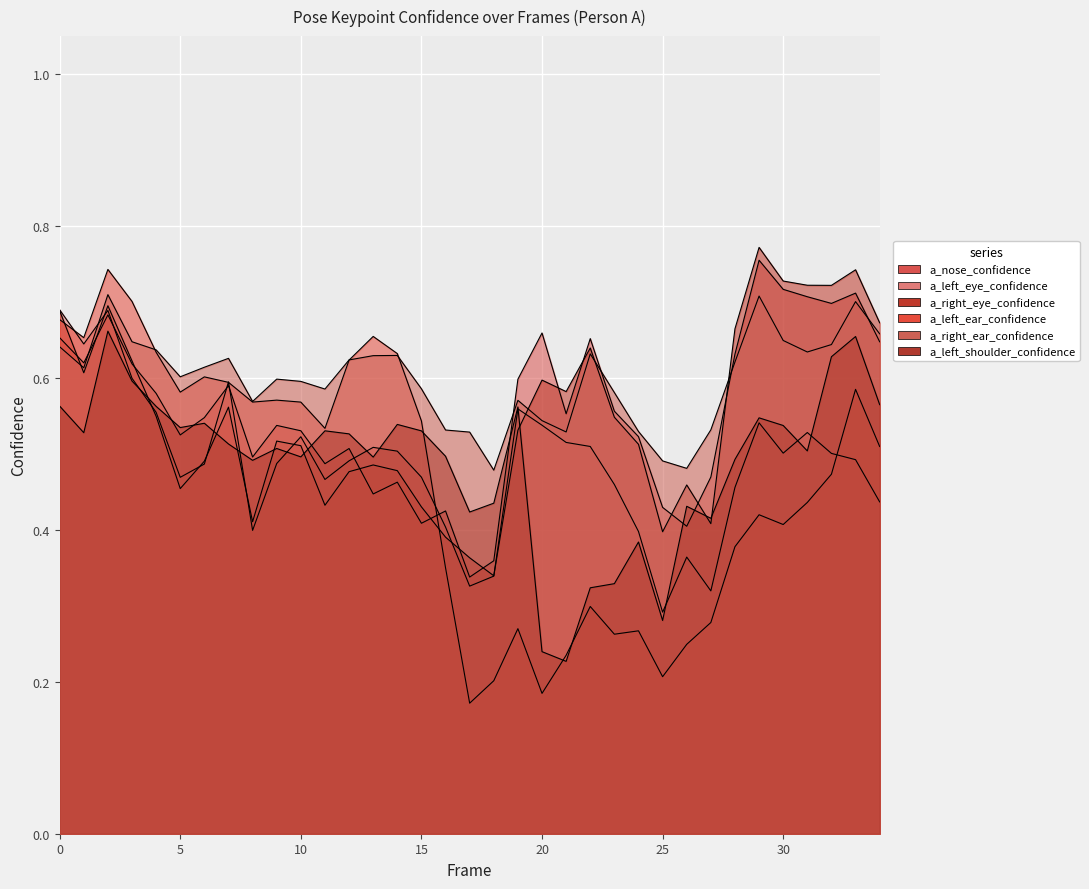

What are all the series names shown in the legend?

a_nose_confidence, a_left_eye_confidence, a_right_eye_confidence, a_left_ear_confidence, a_right_ear_confidence, a_left_shoulder_confidence